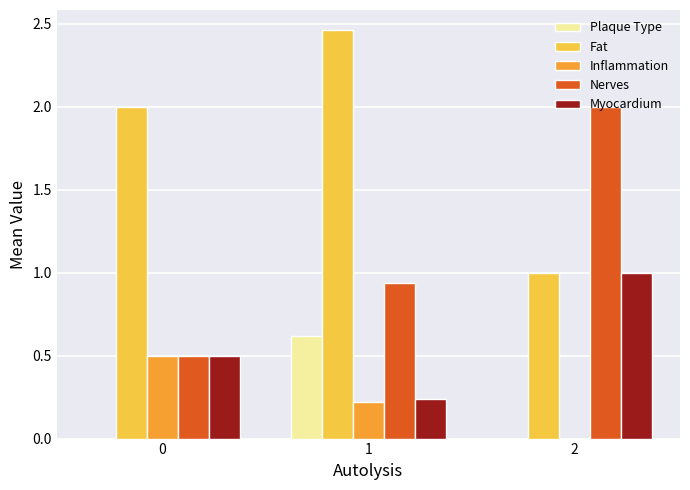

Which series changed the most between 1 and 2?

Fat